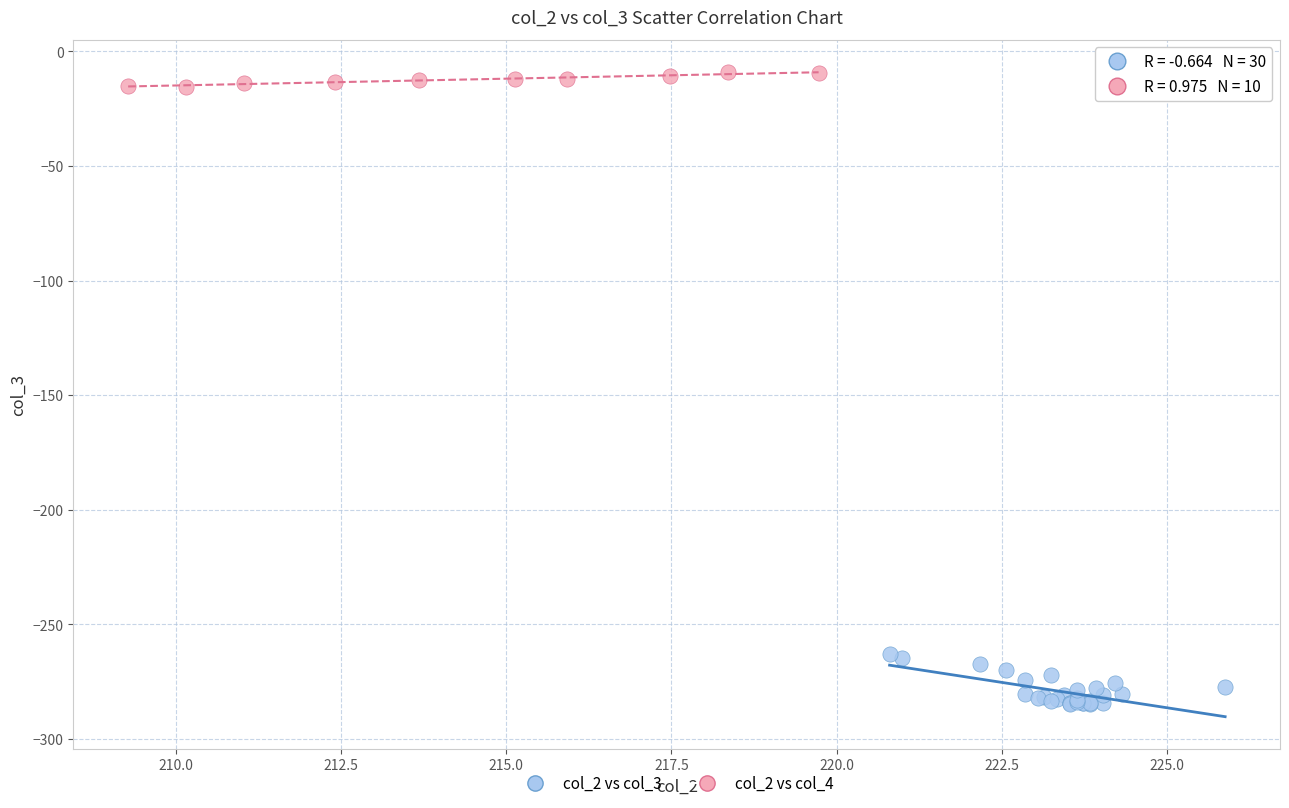

Which series has the largest Y range (max minus min)?

col_2 vs col_3